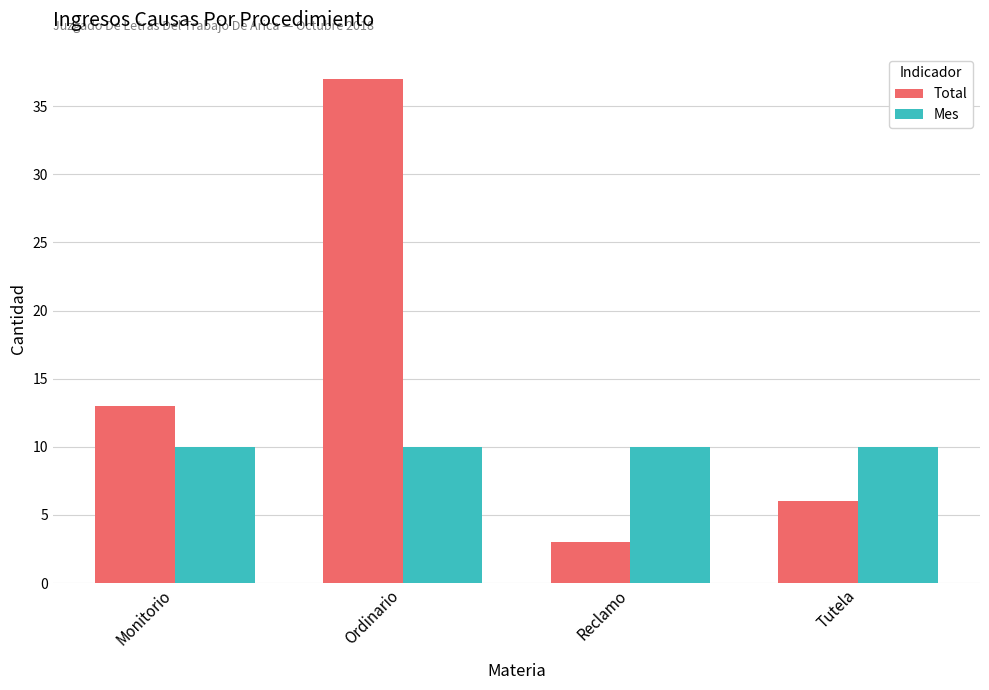

How many series are shown in this chart?

2